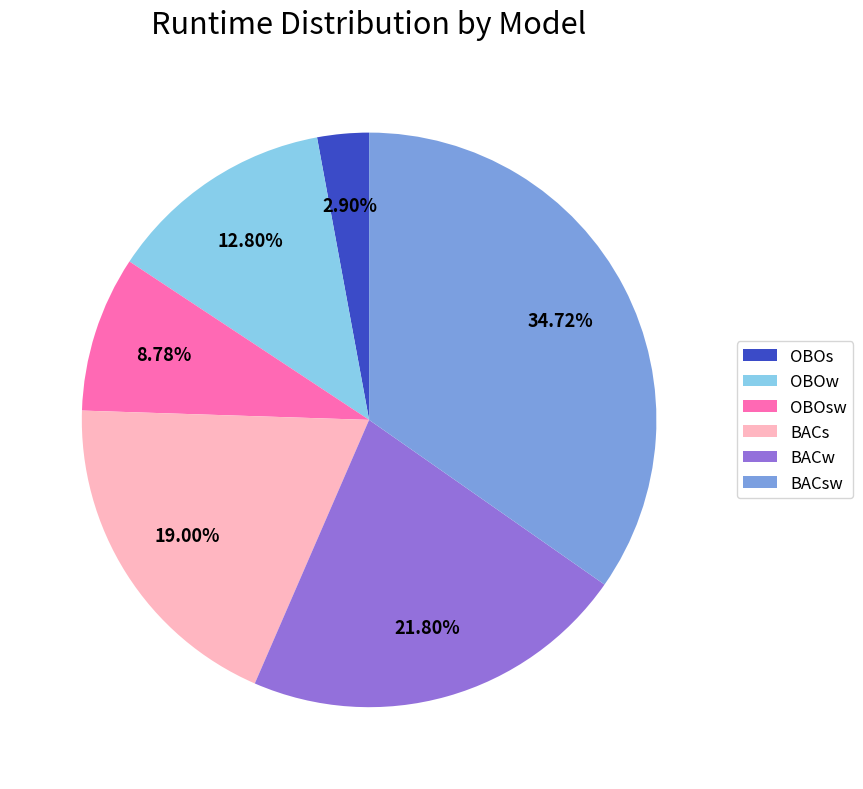

Is it true that OBOs is 3% of the pie?

True